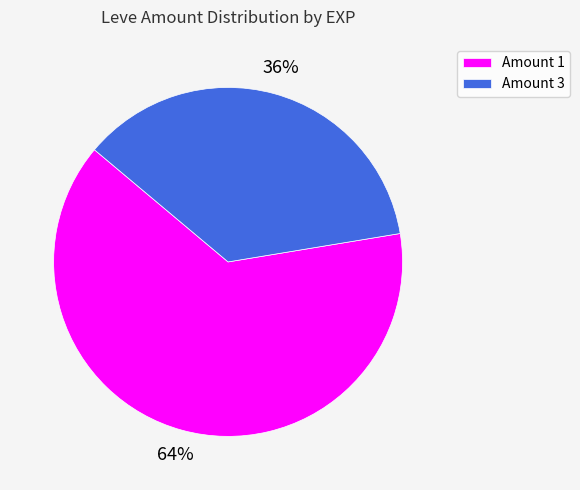

Which category has the smallest portion of the pie?

Amount 3